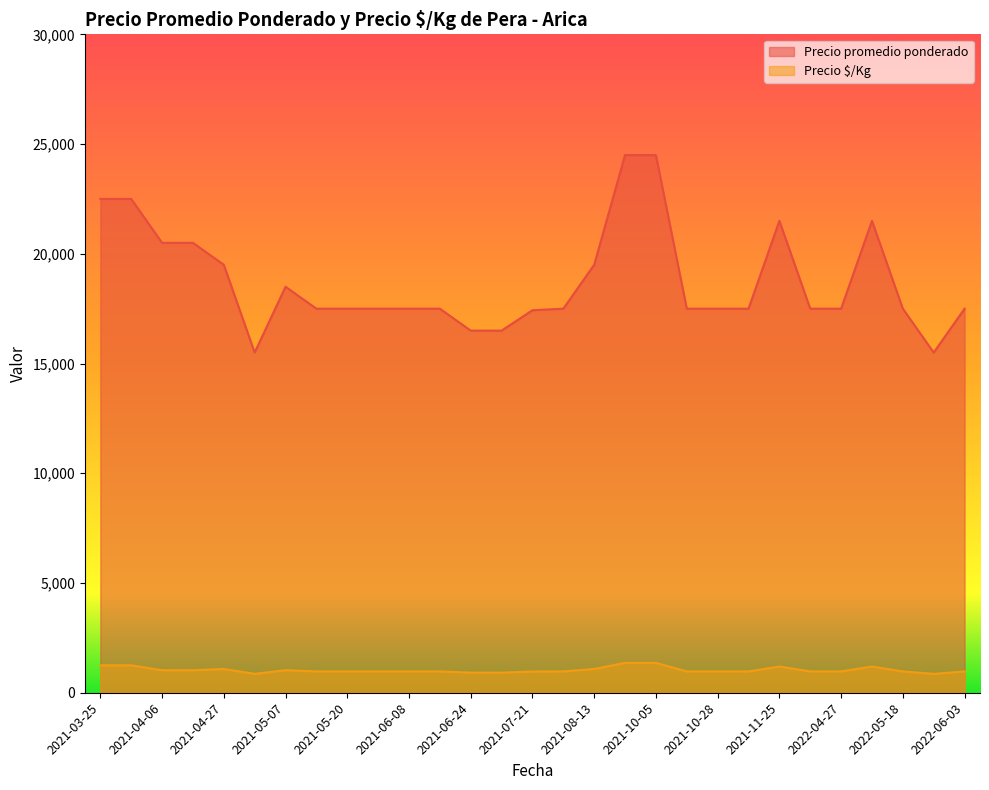

What is the total value across all series at 2021-08-13?

20583